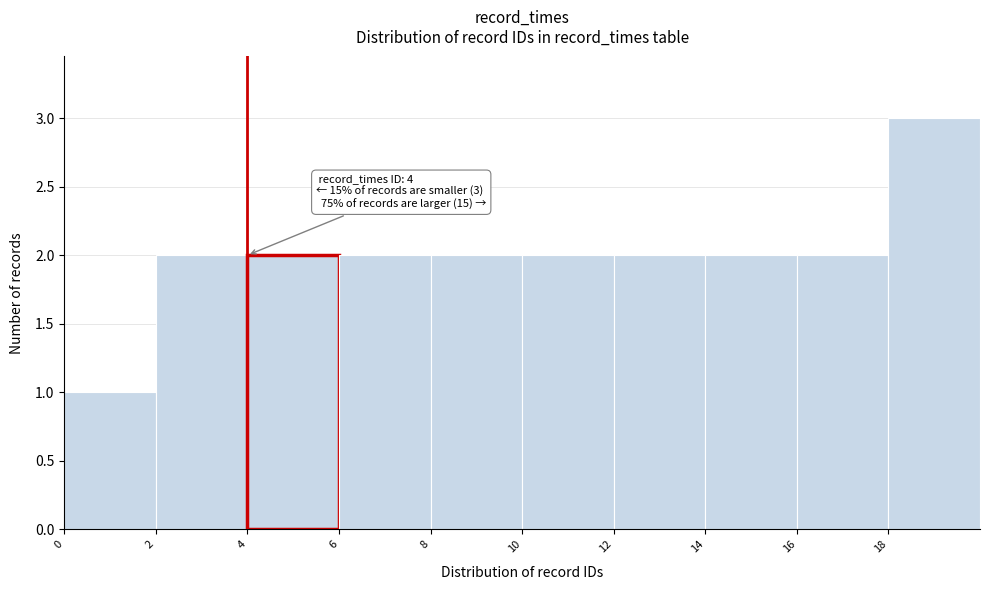

Over which range of the x-axis is the bar tallest?

18 to 20